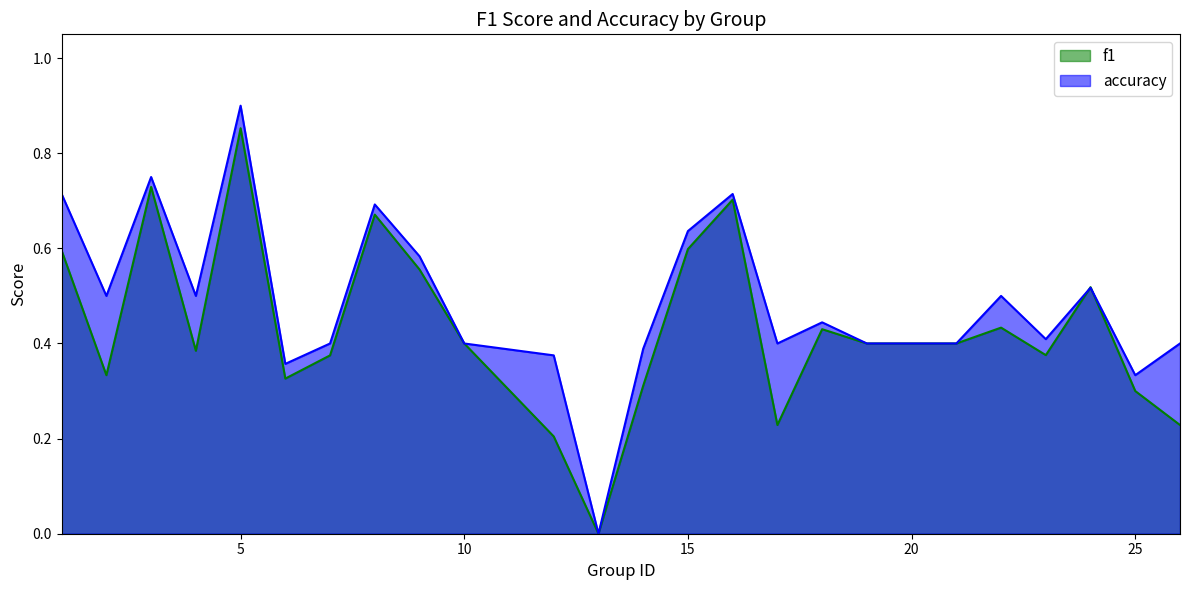

Reading left to right, transcribe all the data shown in this chart.

f1: 0.6	0.3	0.7	0.4	0.9	0.3	0.4	0.7	0.6	0.4	0.2	0.0	0.3	0.6	0.7	0.2	0.4	0.4	0.4	0.4	0.4	0.5	0.3	0.2
accuracy: 0.7	0.5	0.8	0.5	0.9	0.4	0.4	0.7	0.6	0.4	0.4	0.0	0.4	0.6	0.7	0.4	0.4	0.4	0.4	0.5	0.4	0.5	0.3	0.4